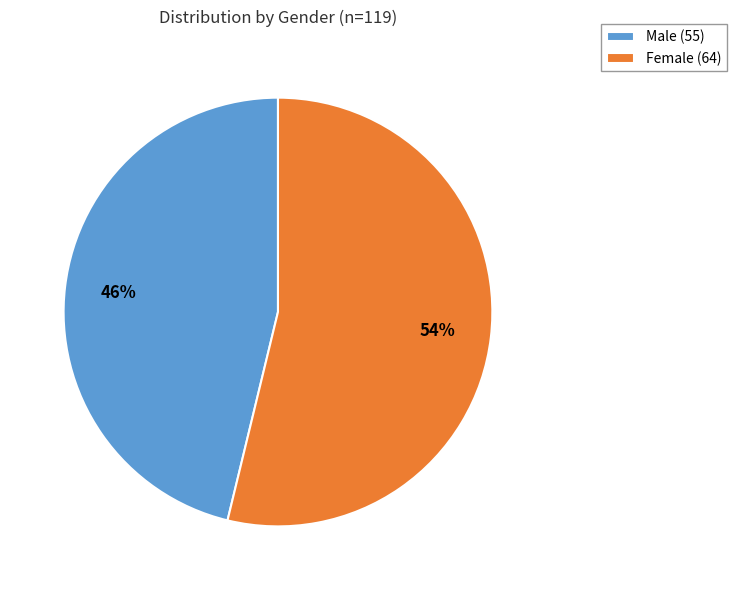

Between Female (64) and Male (55), which is larger?

Female (64)